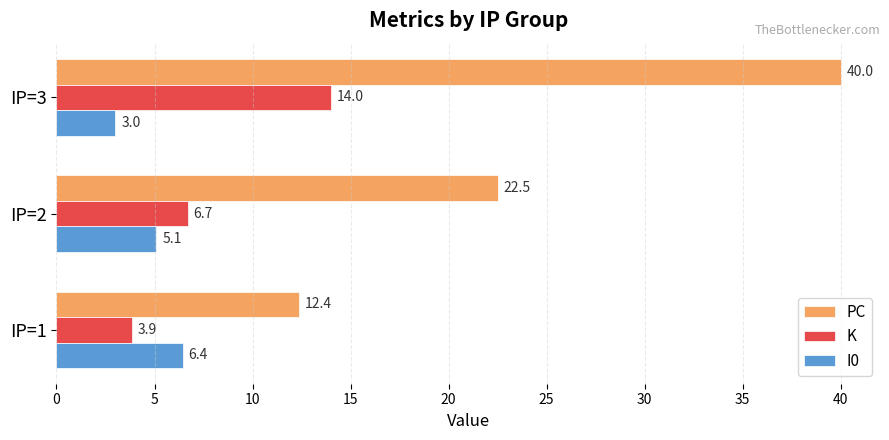

What is the sum of all I0 values?

14.5